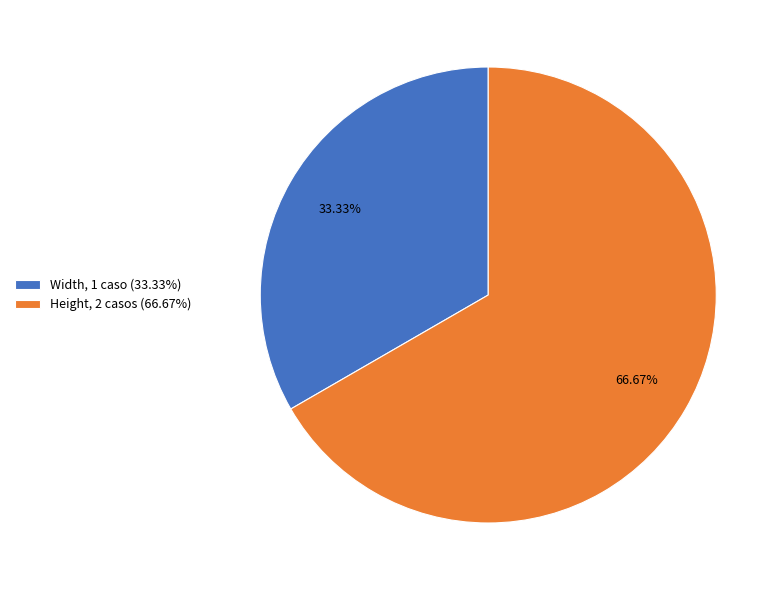

Does any single category account for the majority?

Yes